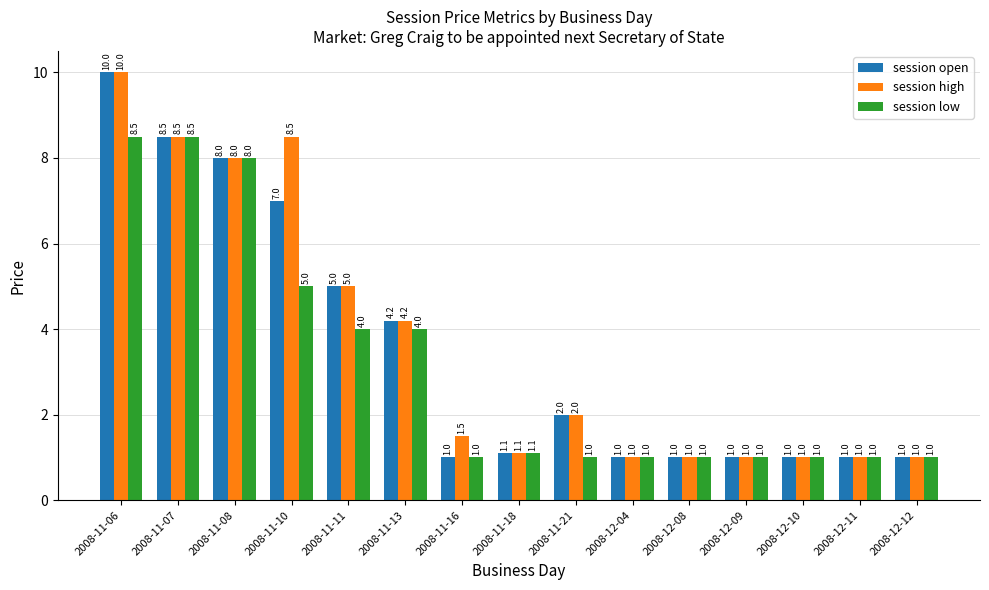

Is the value of session high at 2008-12-10 greater than the value of session open at 2008-11-08?

No